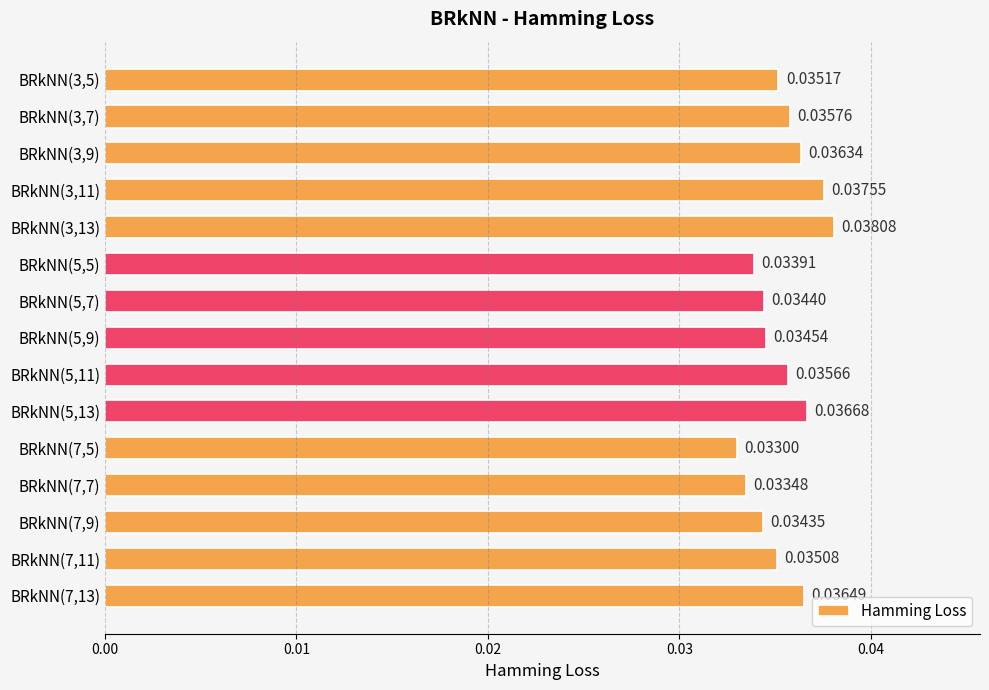

Rank the categories by value from highest to lowest.

BRkNN(3,13), BRkNN(3,11), BRkNN(5,13), BRkNN(7,13), BRkNN(3,9), BRkNN(3,7), BRkNN(5,11), BRkNN(3,5), BRkNN(7,11), BRkNN(5,9), BRkNN(5,7), BRkNN(7,9), BRkNN(5,5), BRkNN(7,7), BRkNN(7,5)